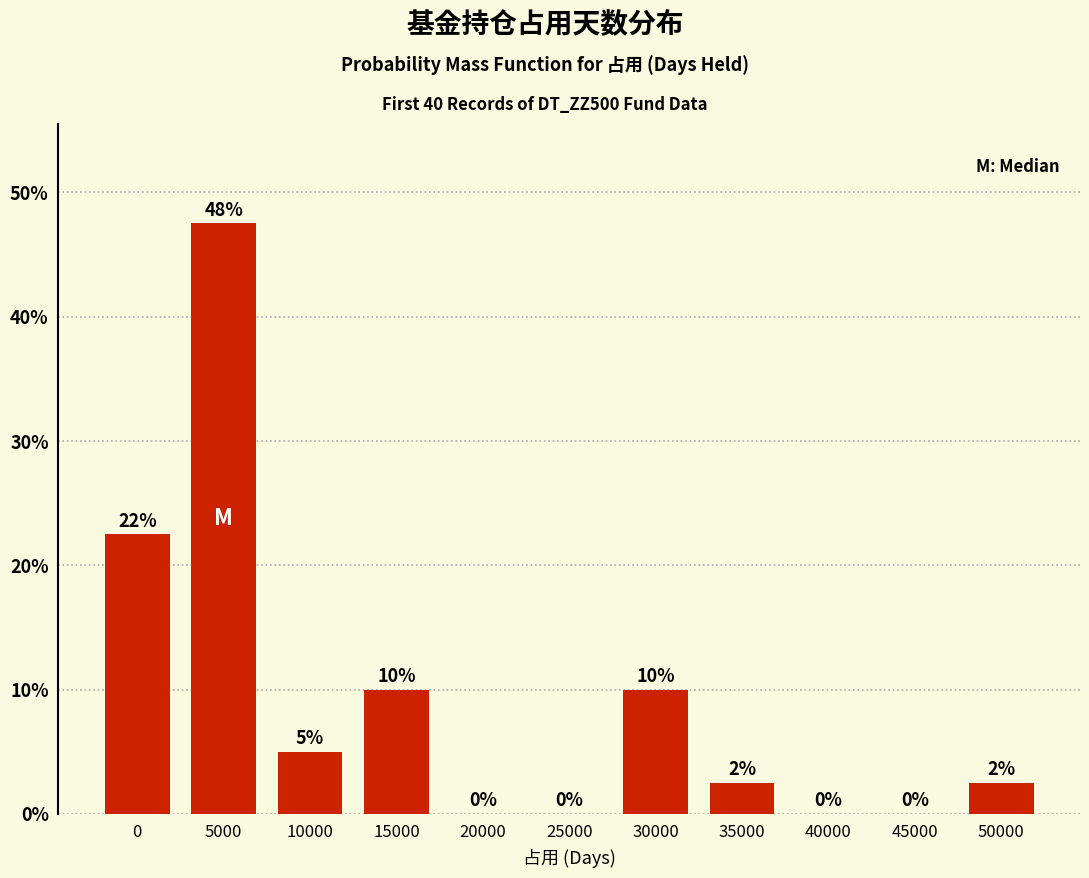

Read the value at 10000.

5.0